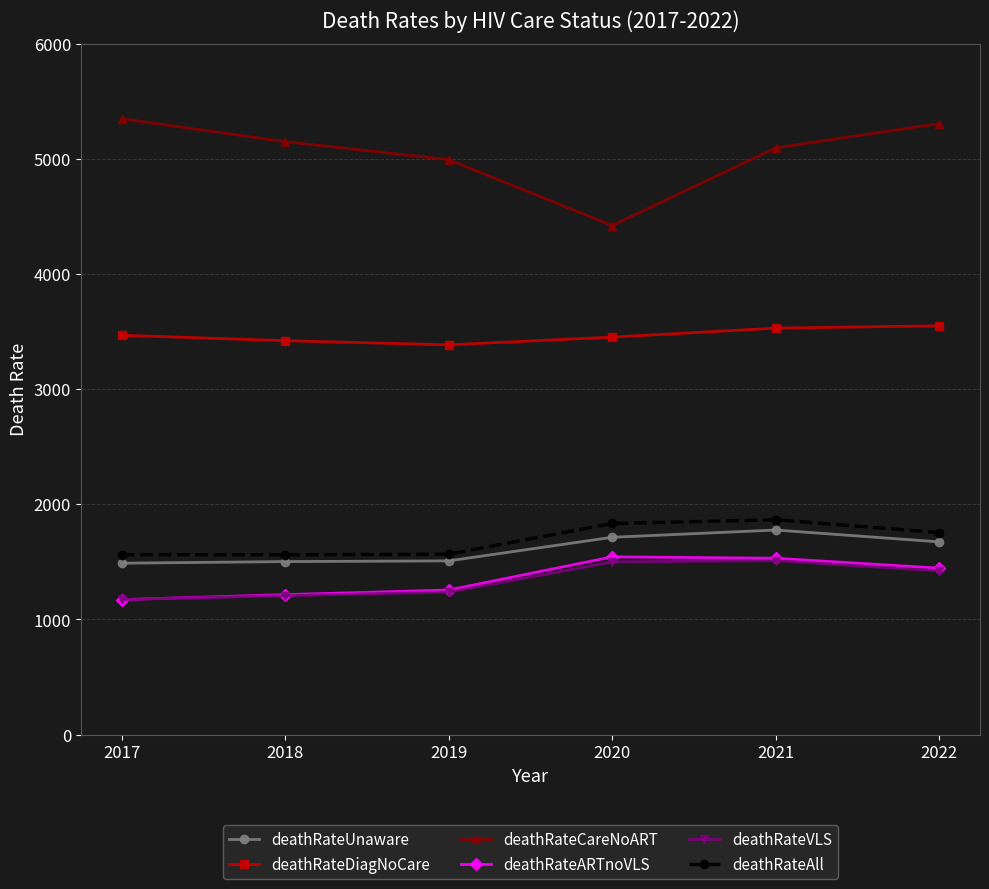

True or false: deathRateVLS has a value of 1686 at 2019.

False